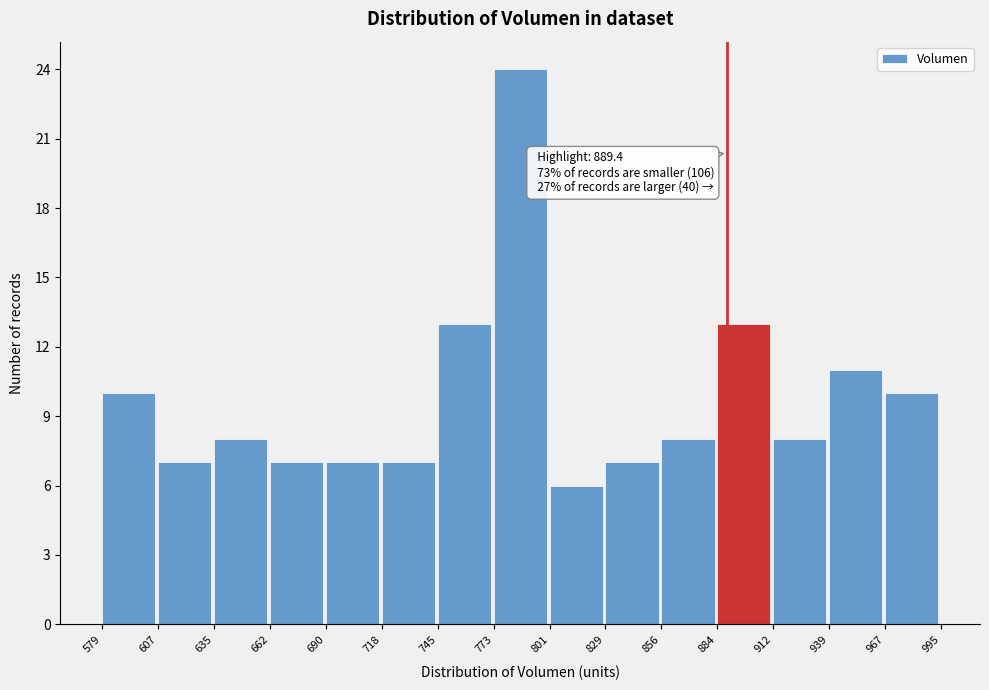

Which range on the x-axis has the tallest bar?

773 to 801